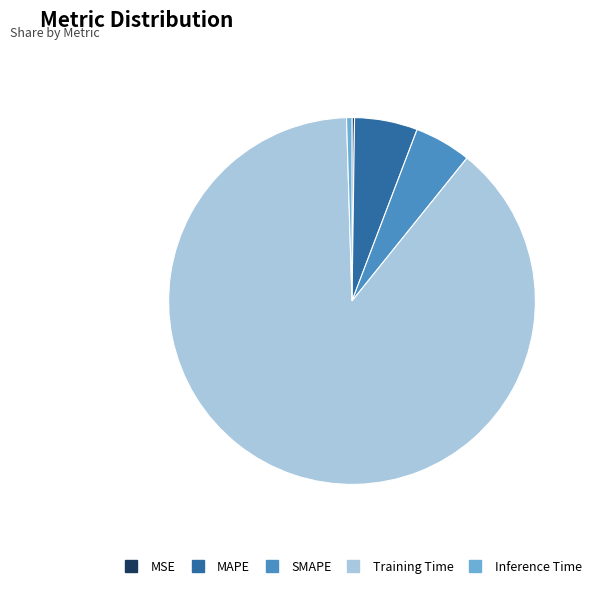

What is the largest slice in the pie chart?

Training Time